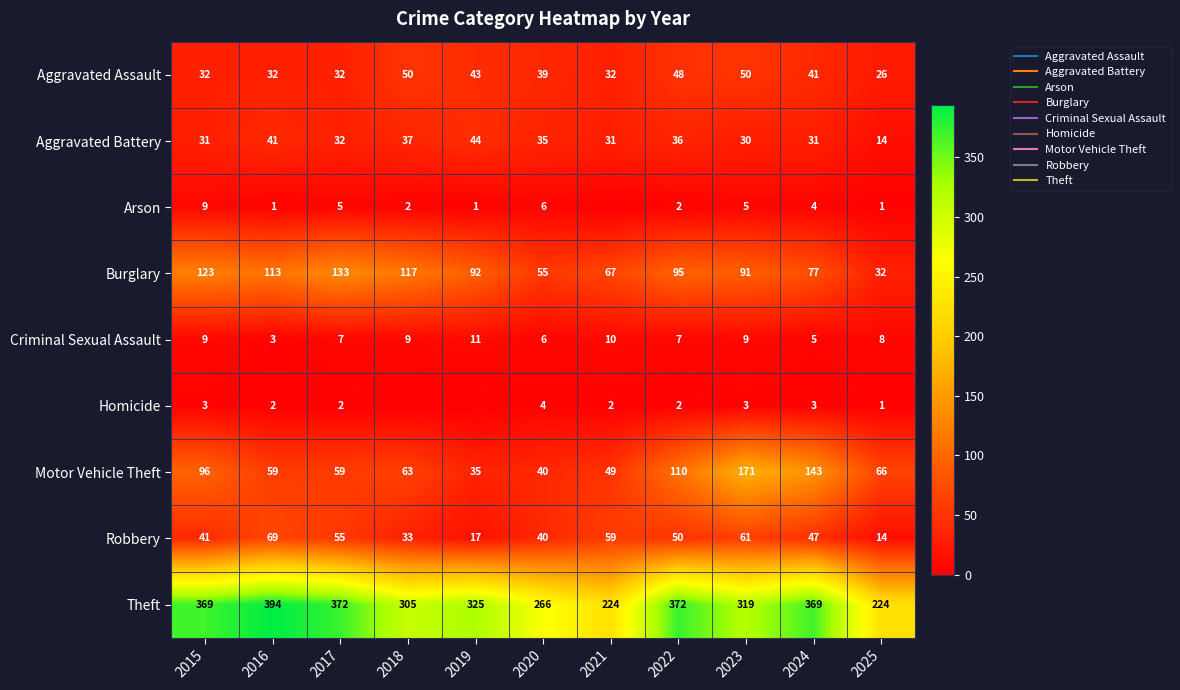

Which category has the highest value across all series?

2016